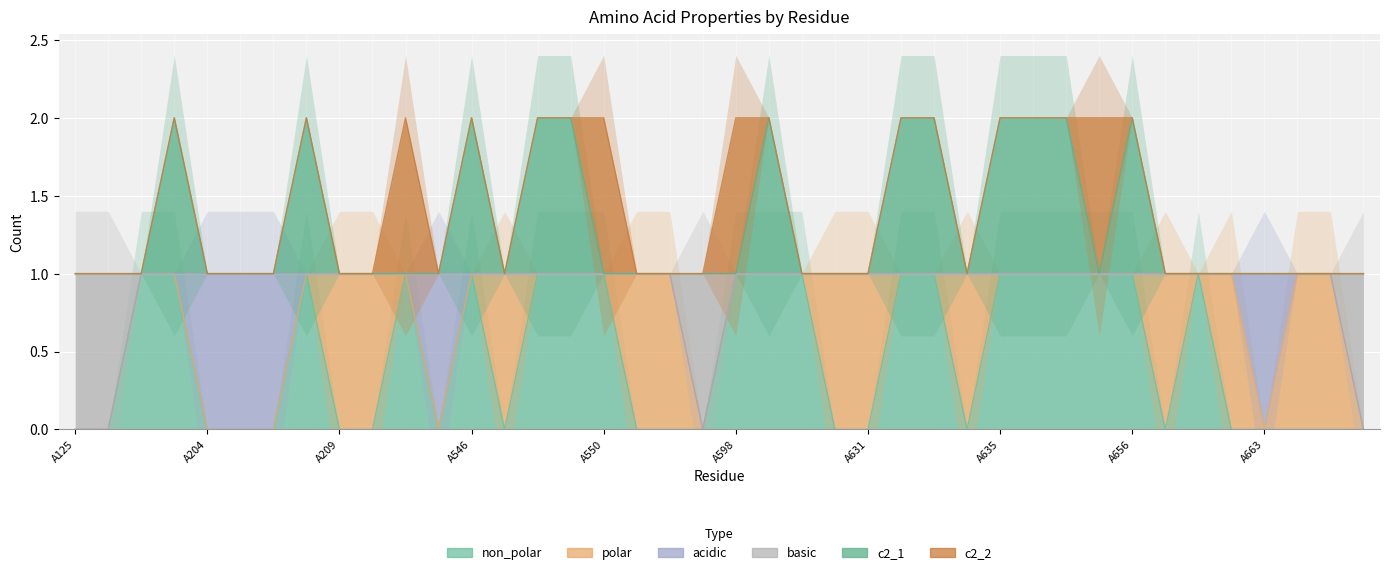

At which category is the sum across all series the highest?

A202